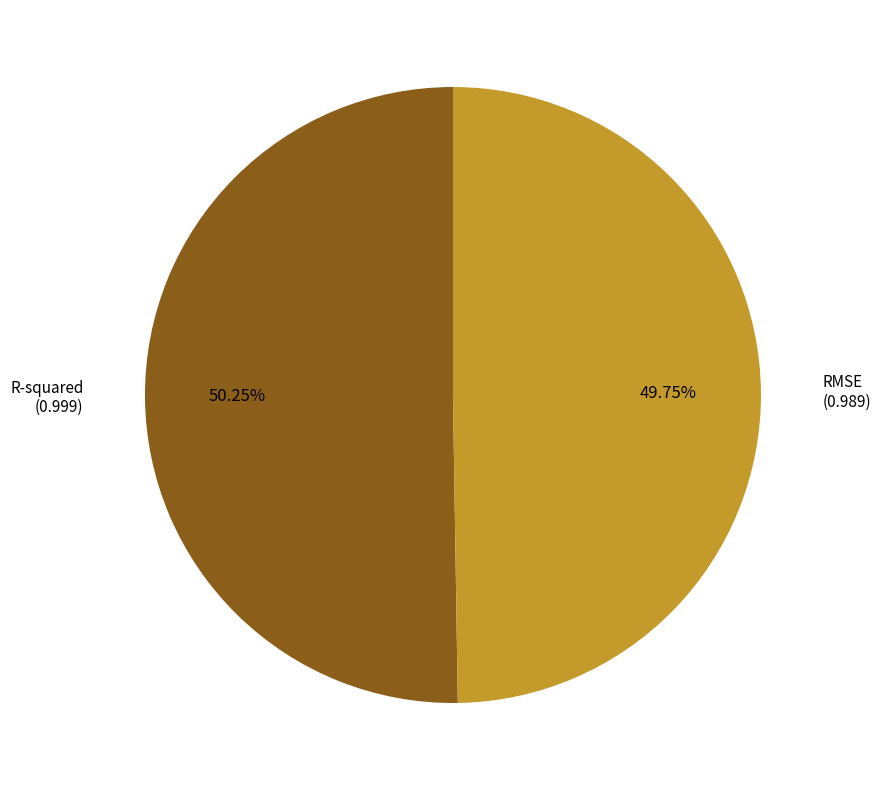

What is the majority slice?

R-squared